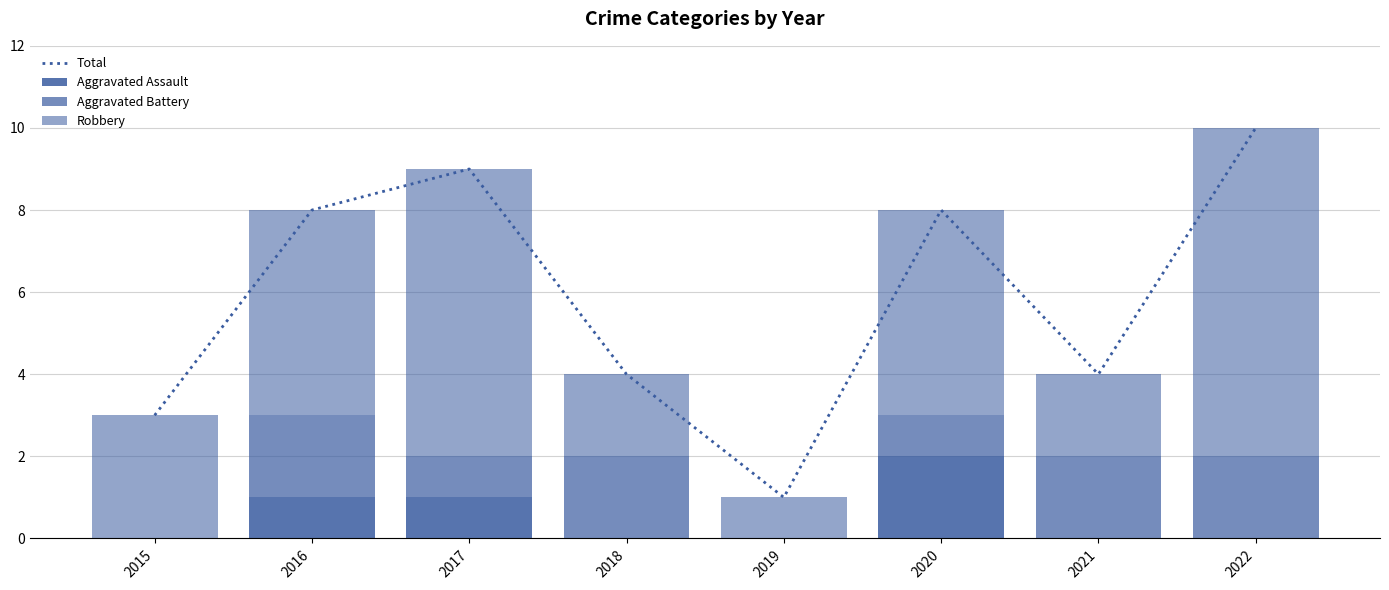

What is the total value across all series at 2019?

2